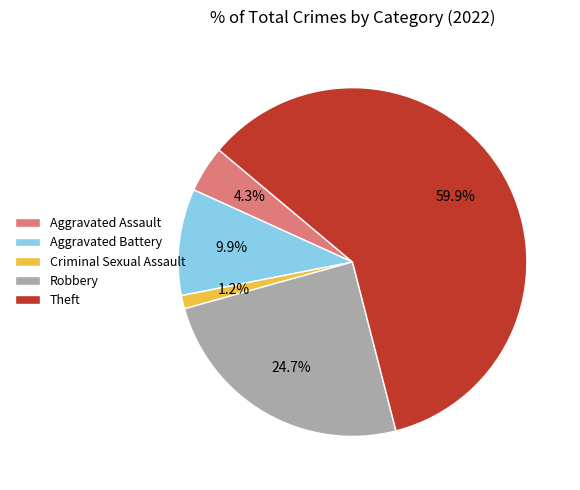

To the nearest percent, what percentage of the pie is Criminal Sexual Assault?

1%